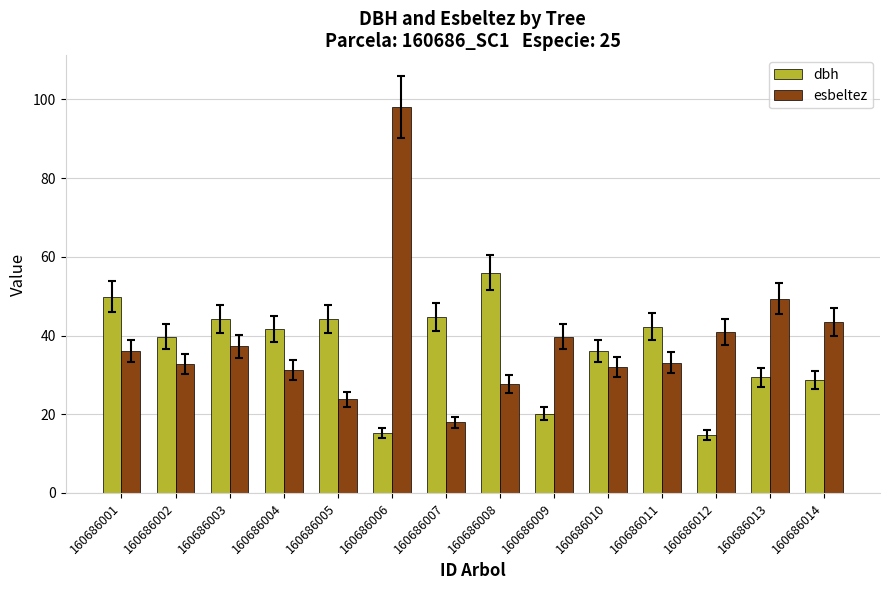

Rank the series by their average value, from lowest to highest.

dbh, esbeltez